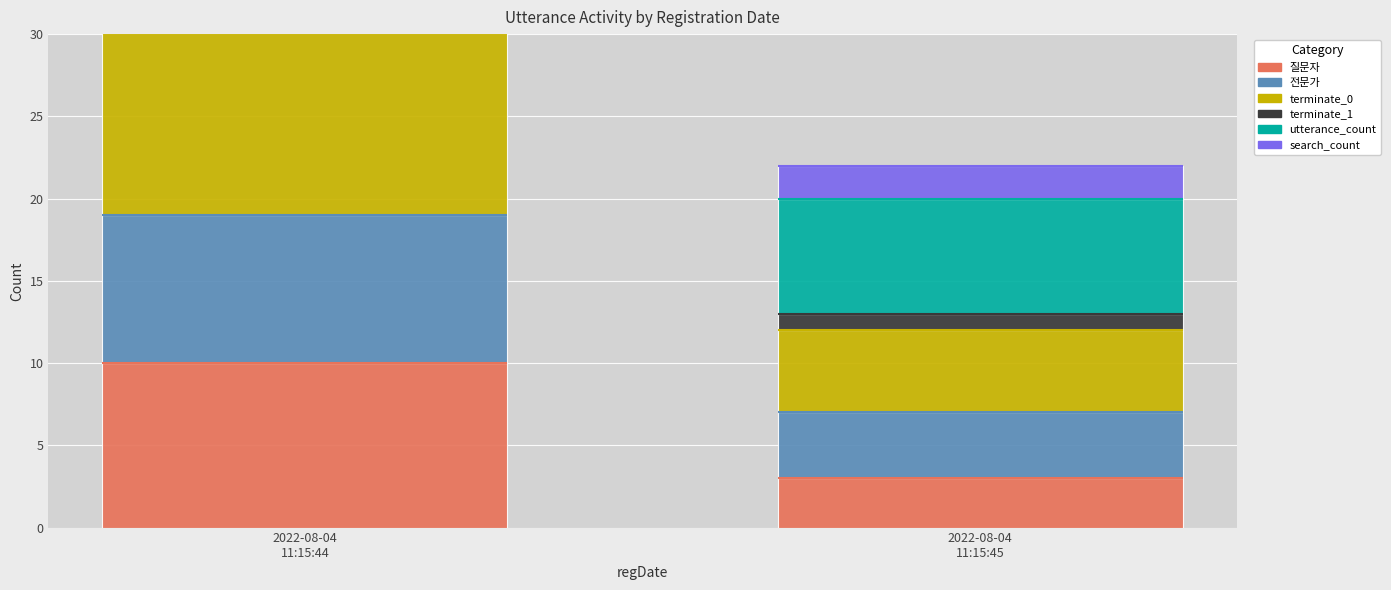

Which series changed the most between 2022-08-04
11:15:44 and 2022-08-04
11:15:45?

terminate_0